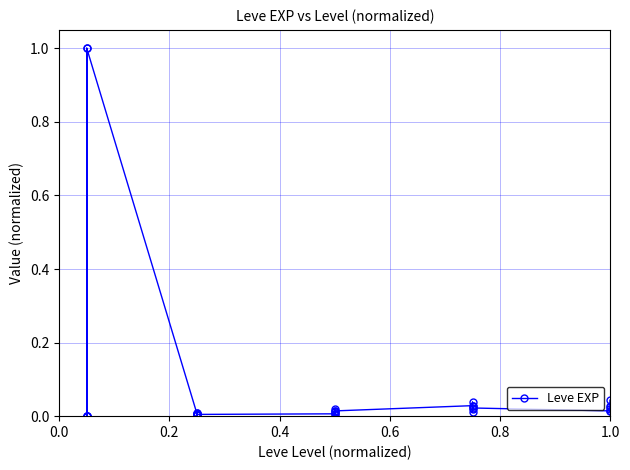

What is the label of the 6th point from the left?

1.0